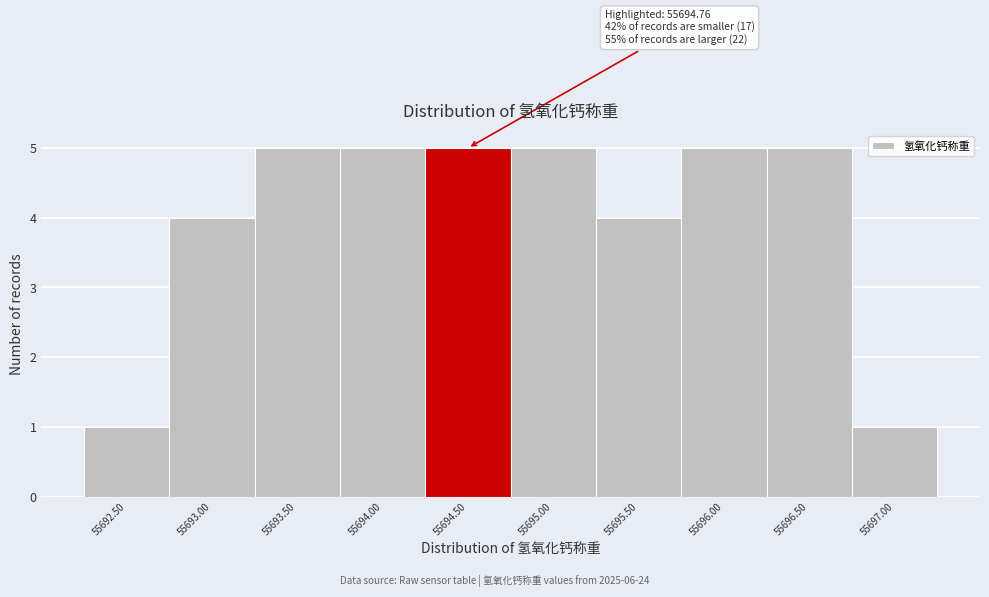

Reading right to left, transcribe all the data shown in this chart.

55697.00=1	55696.50=5	55696.00=5	55695.50=4	55695.00=5	55694.50=5	55694.00=5	55693.50=5	55693.00=4	55692.50=1